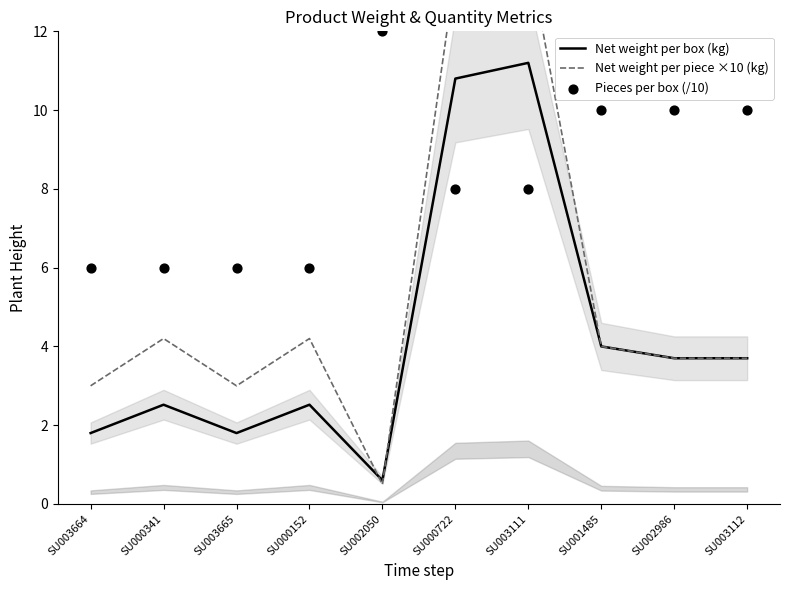

Which series has the largest total across all categories?

Pieces per box (/10)